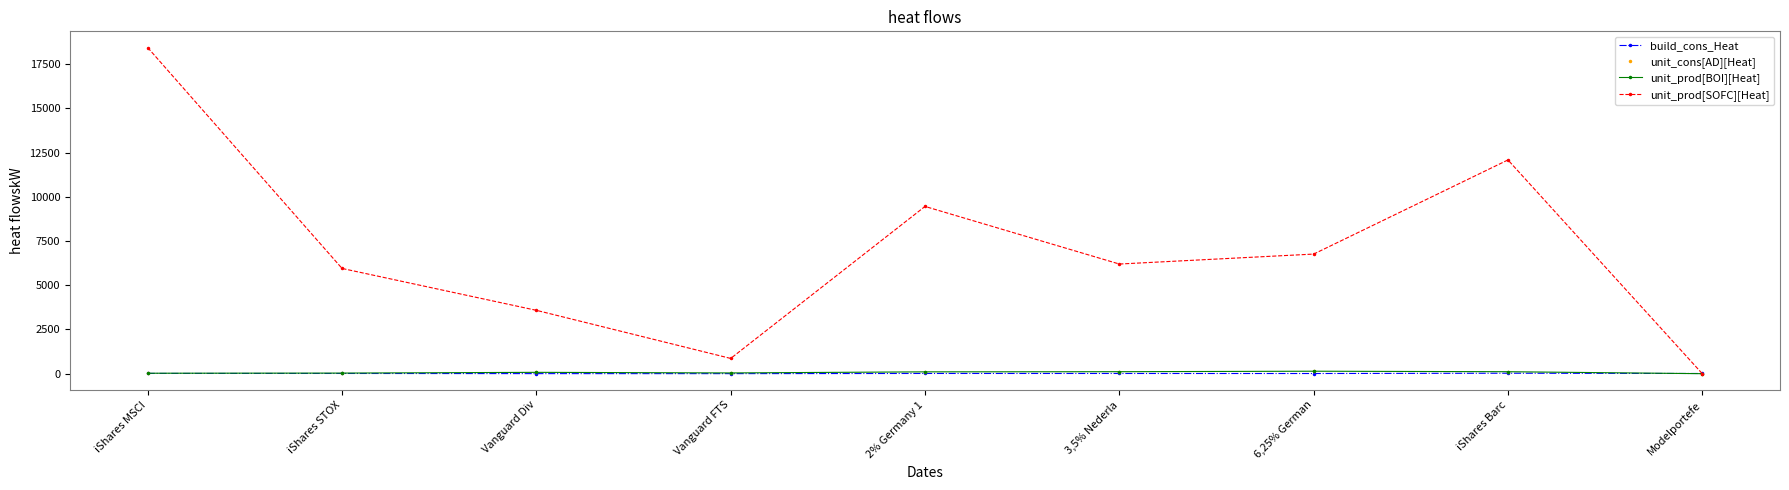

How many lines are shown in the chart?

4